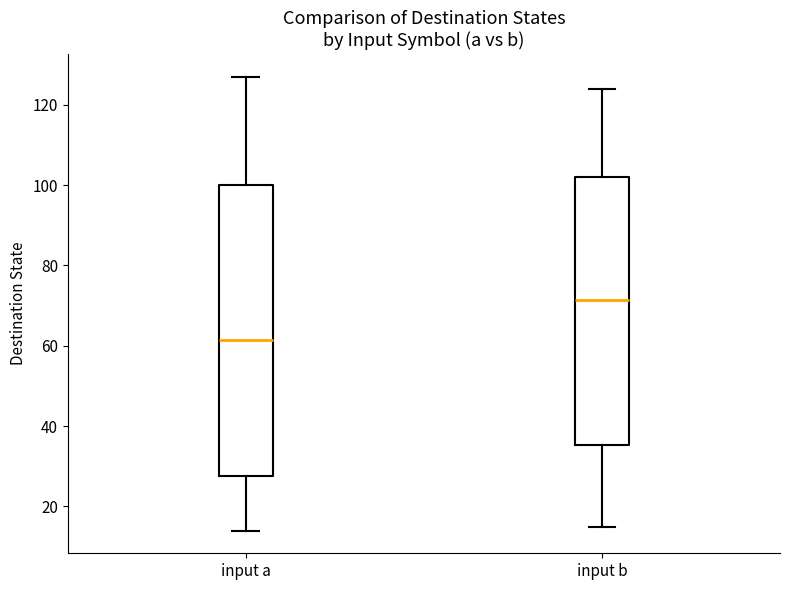

Reading left to right, read every box against the y-axis: the position of its median line, the range the box covers, and the ends of its whiskers. The values are not printed on the chart, so give them approximately, as read against the axis.

input a: median 62, box 28 to 100, whiskers 14 to 128
input b: median 72, box 36 to 102, whiskers 16 to 124